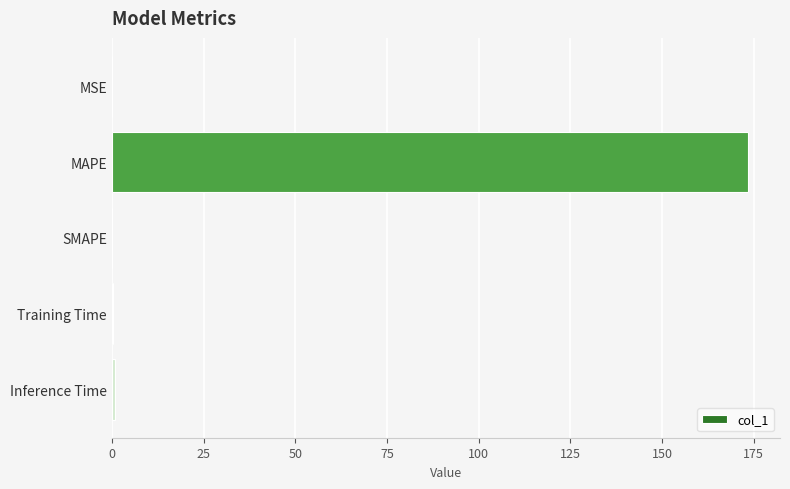

How many data points does each series have?

5